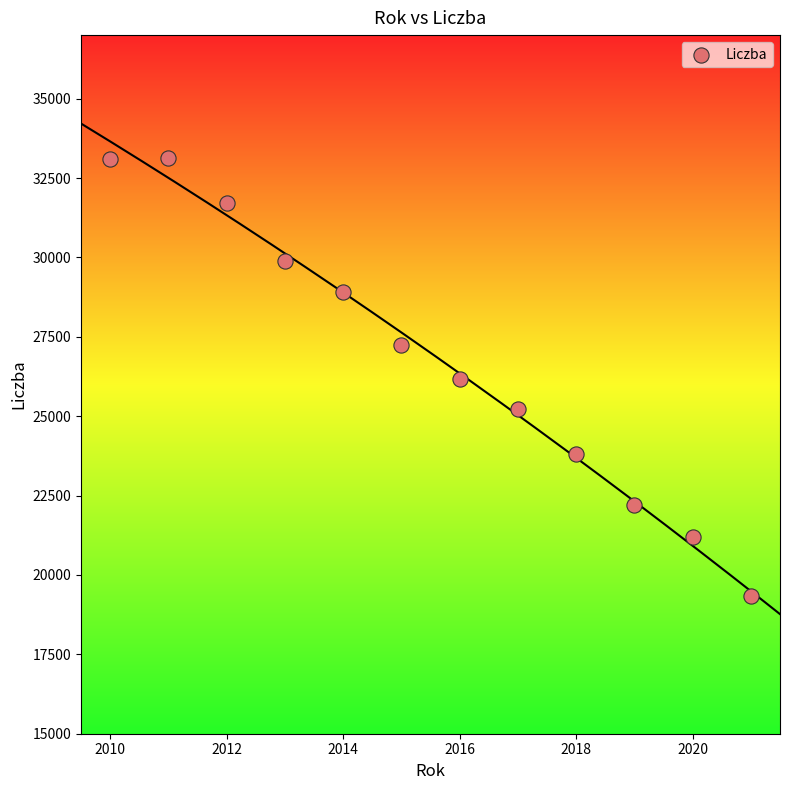

What is the range of Y values (max minus min)?

13805